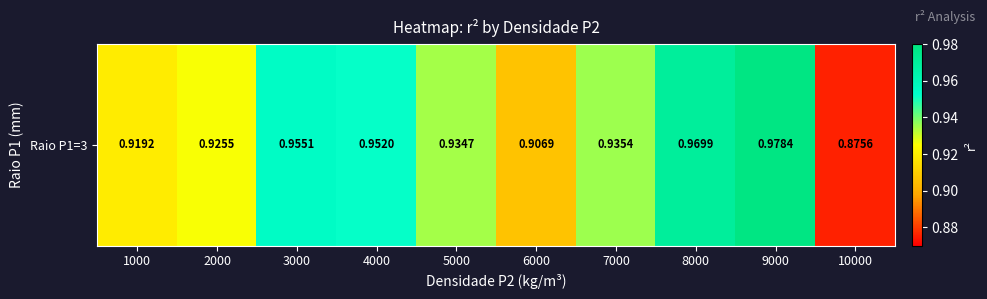

Read the value at 2000.

0.9